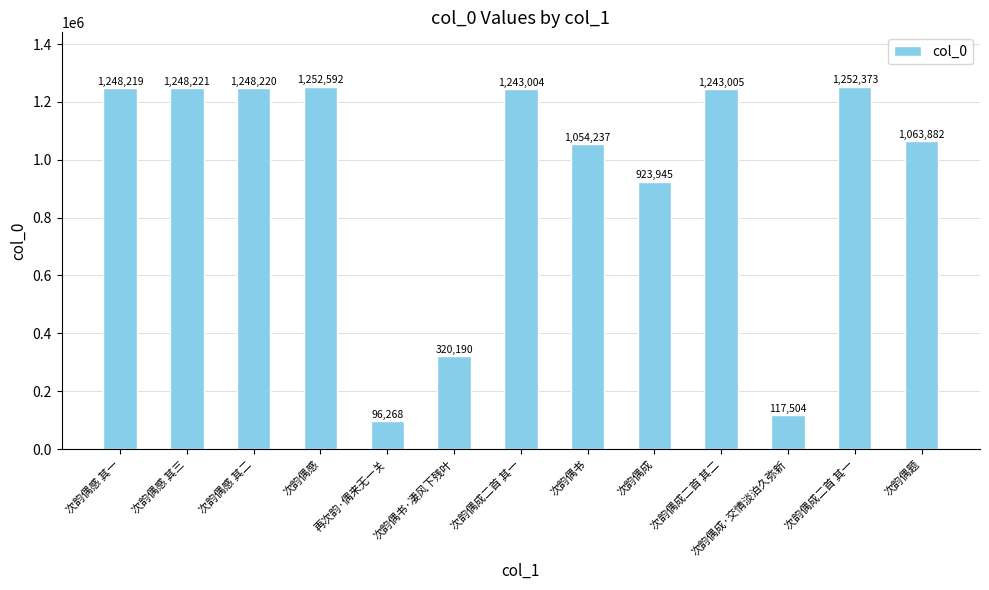

What is the approximate value at 次韵偶成, to the nearest 100?

923900